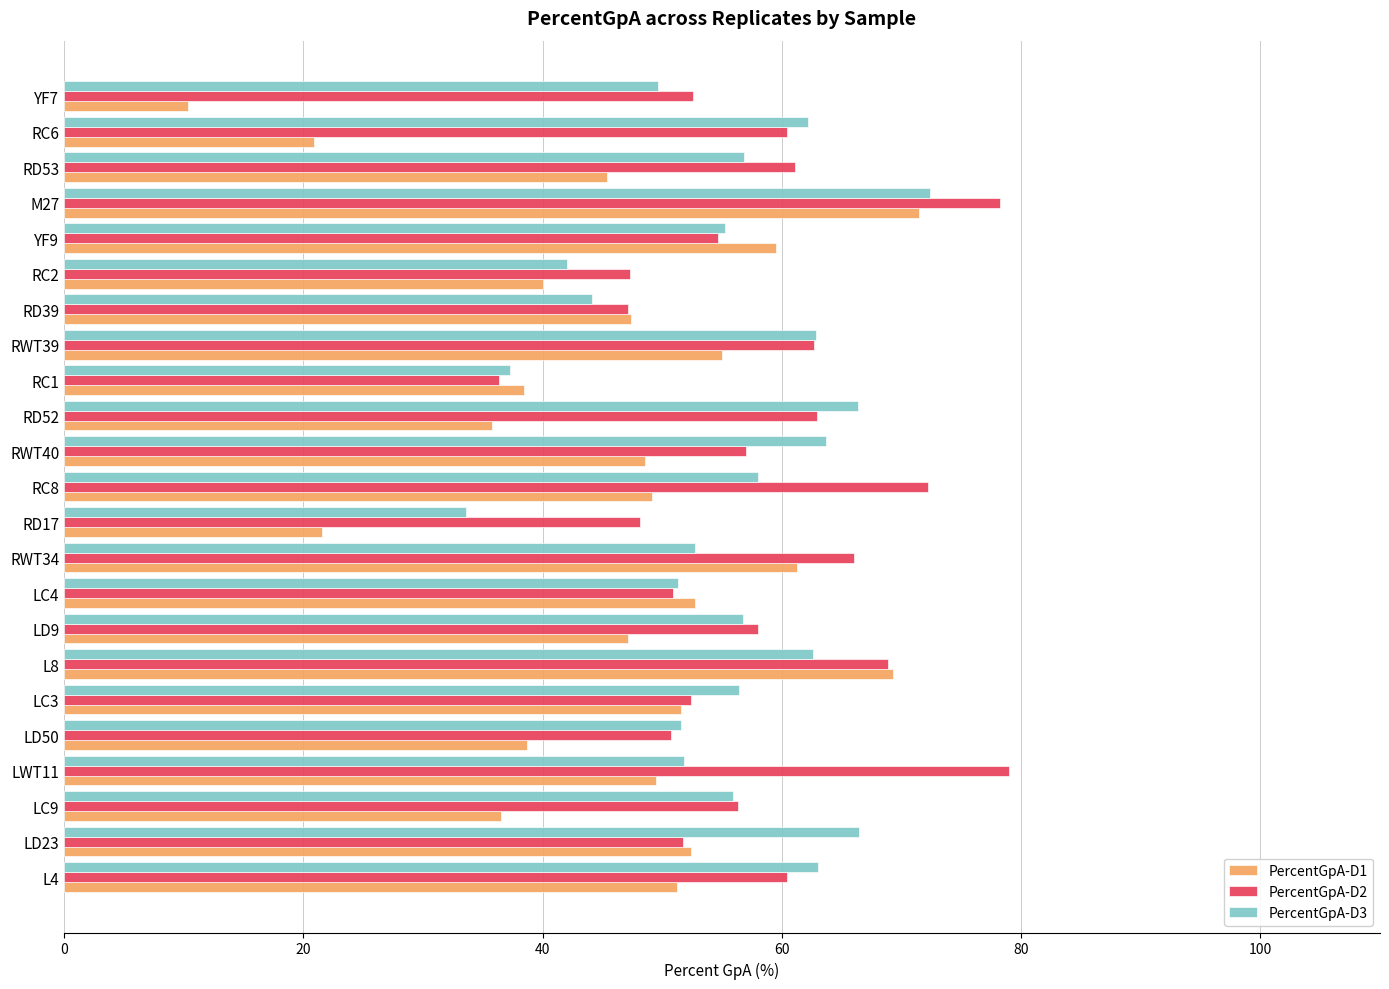

Which label corresponds to the smallest value in the chart?

YF7